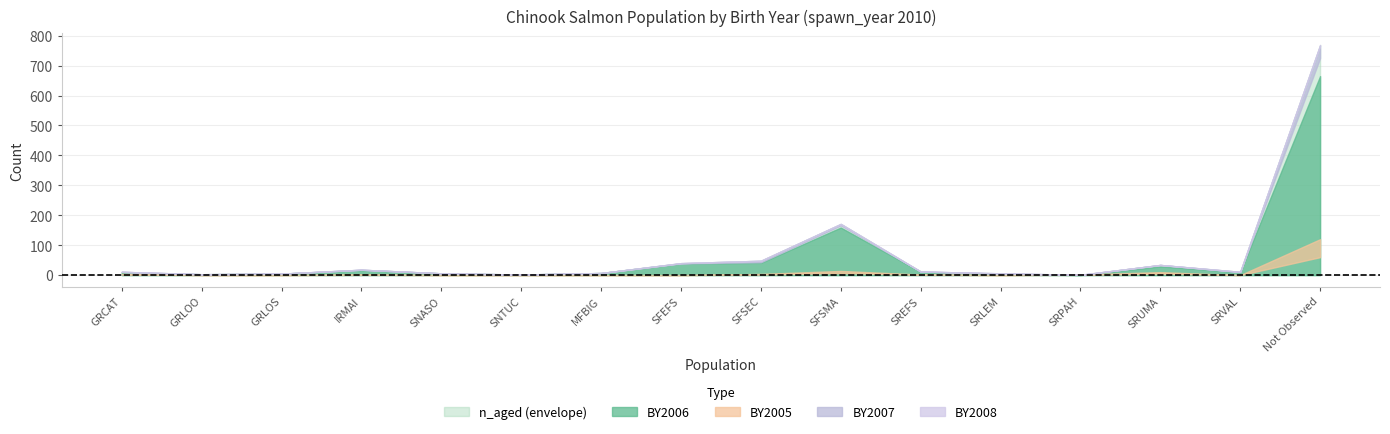

At which label does n_aged reach its peak?

Not Observed